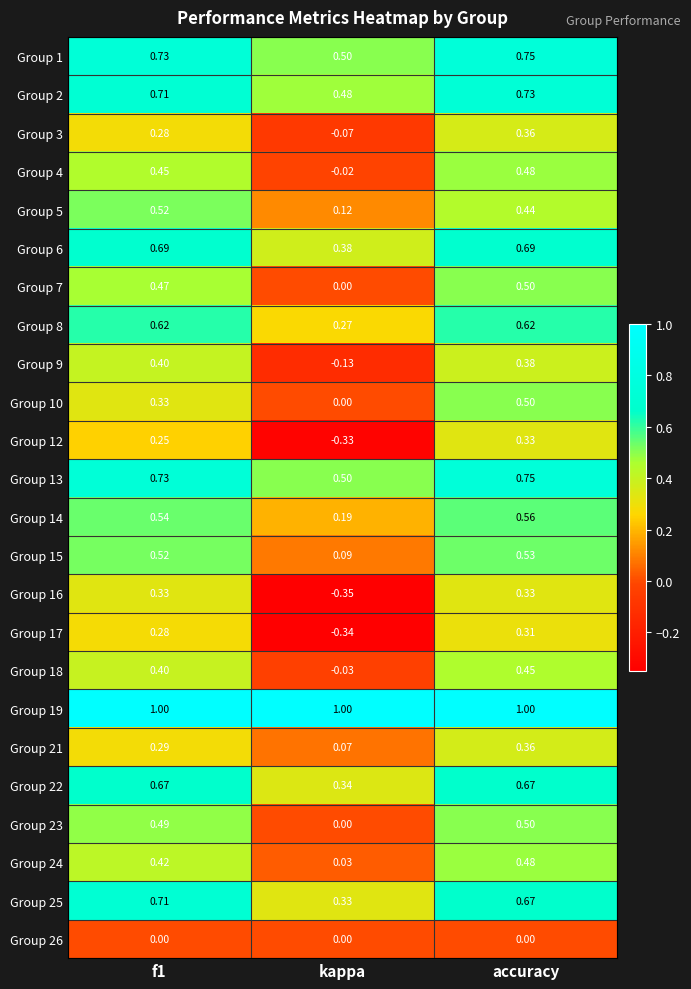

Is the value of Group 22 at kappa greater than the value of Group 2 at accuracy?

No